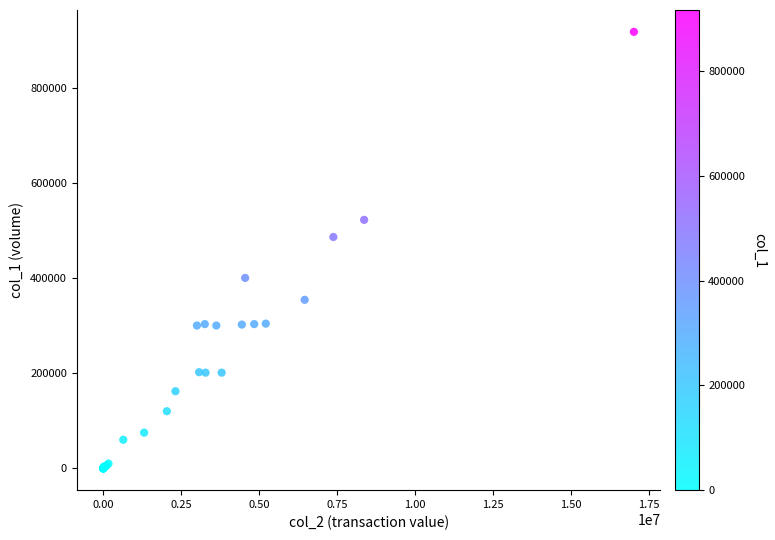

What Y value in the scatter plot is closest to 458500?

486000